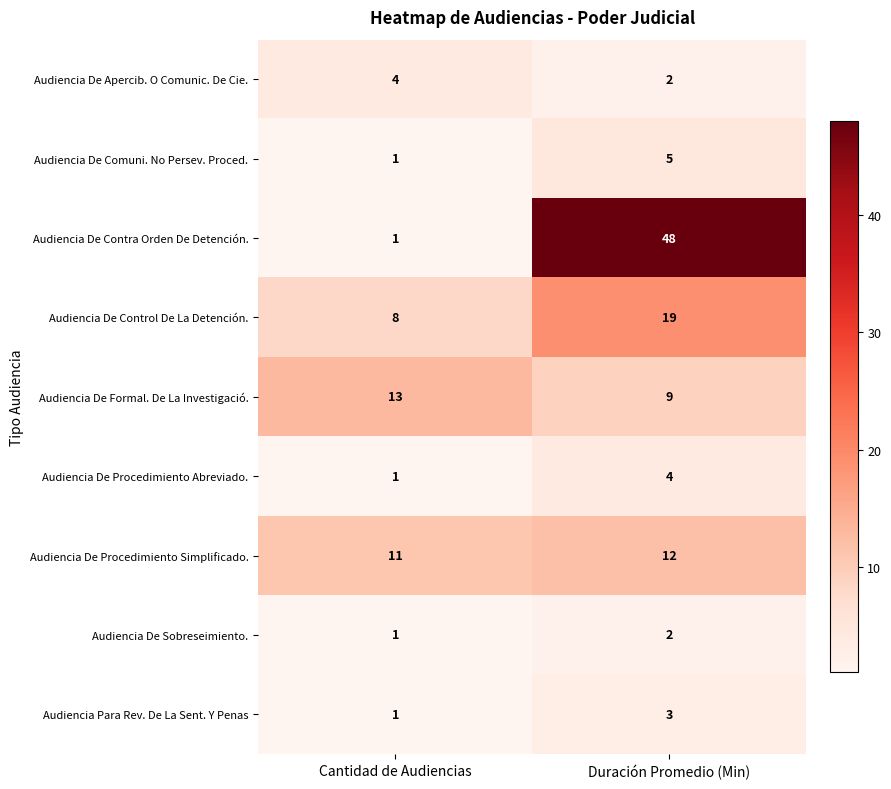

At how many categories does at least one series exceed 32?

1